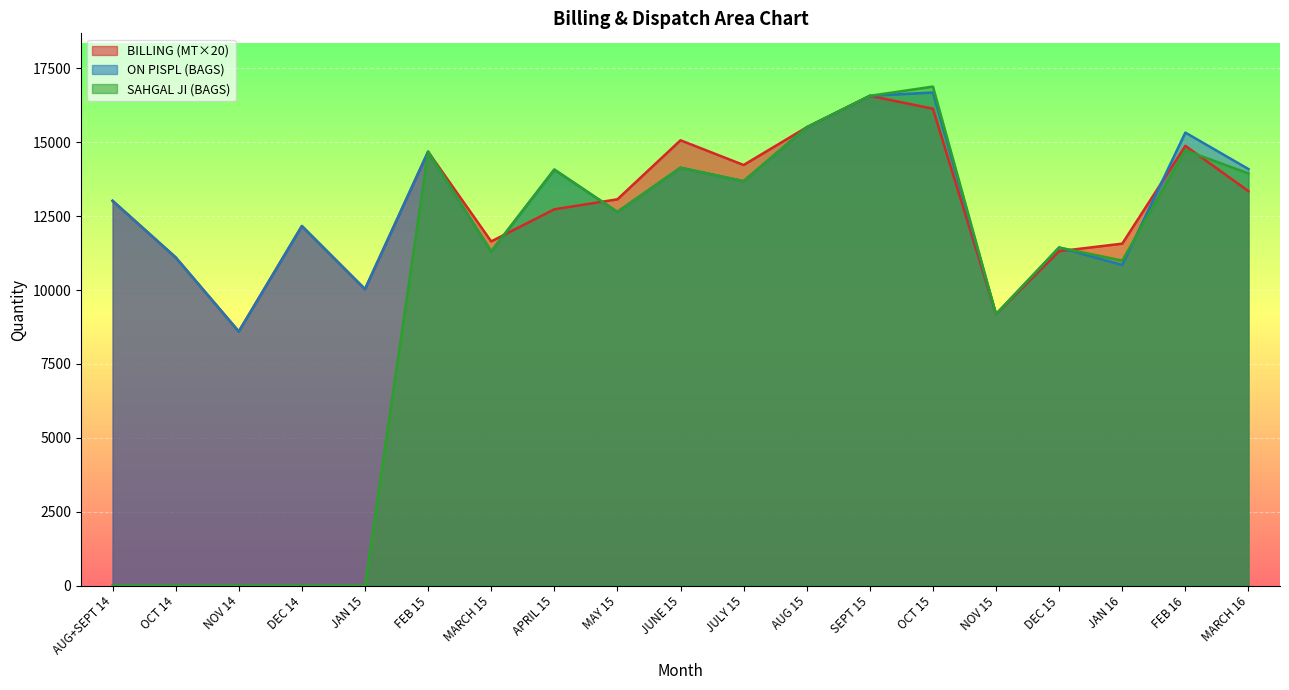

Which label corresponds to the largest value in the chart?

OCT 15